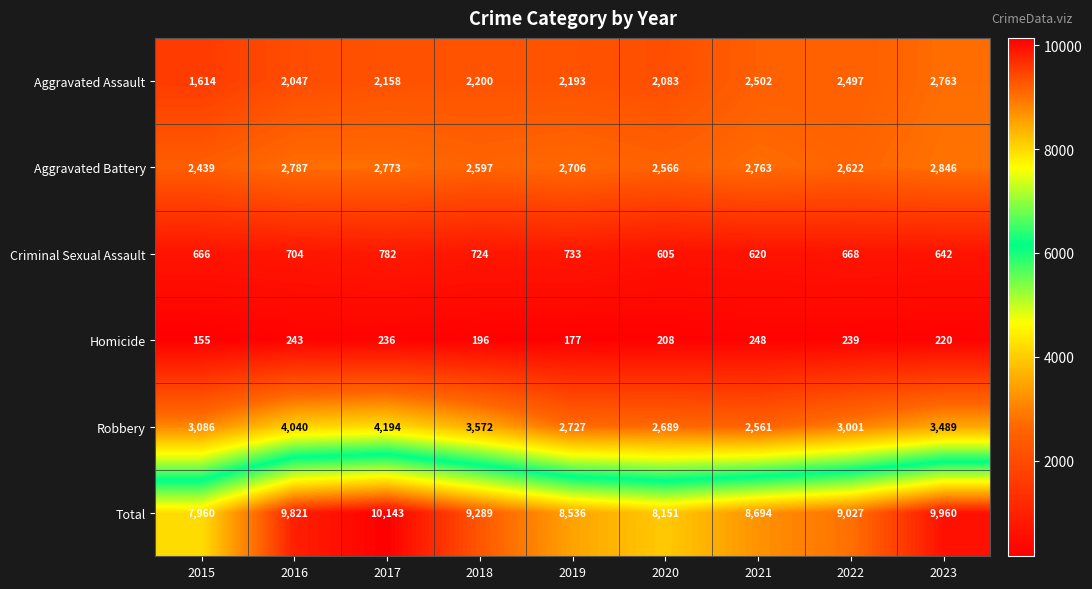

True or false: Homicide has a value of 328 at 2017.

False